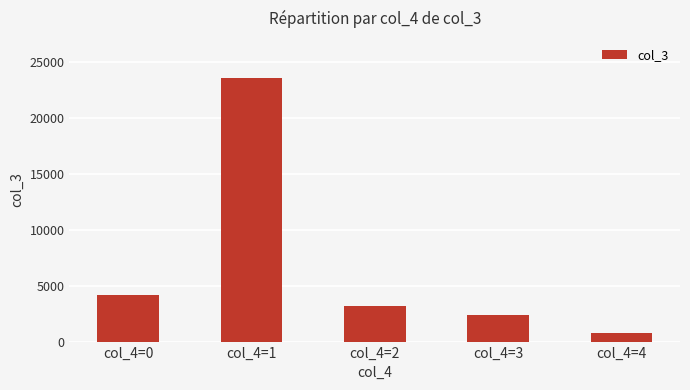

Is it true that the value at col_4=3 is 1332?

False